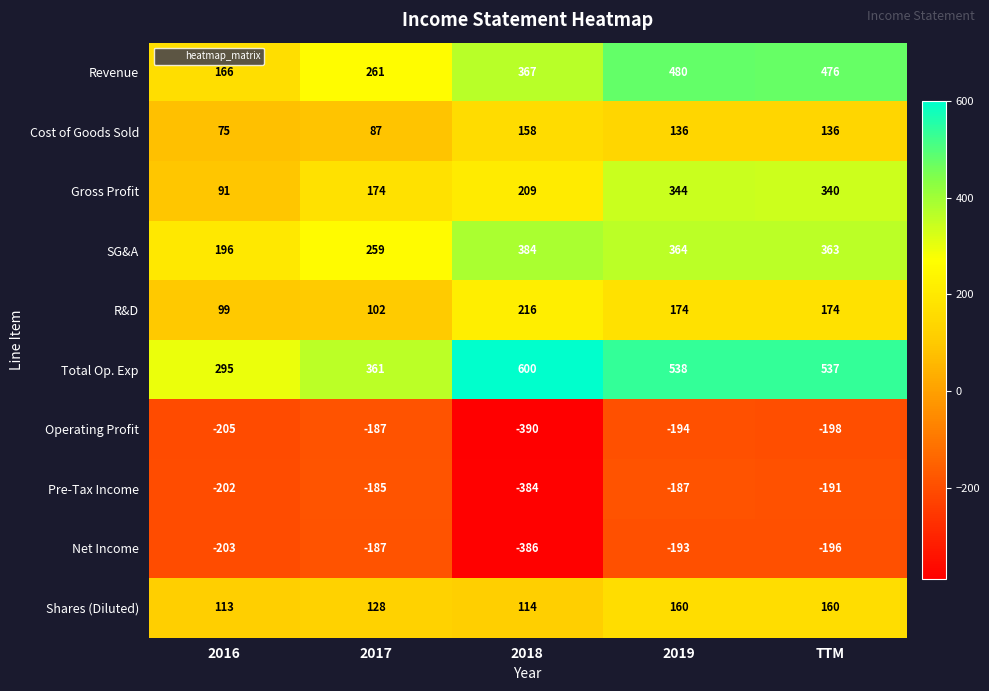

At 2019, list the series in order from largest to smallest.

Total Op. Exp, Revenue, SG&A, Gross Profit, R&D, Shares (Diluted), Cost of Goods Sold, Pre-Tax Income, Net Income, Operating Profit